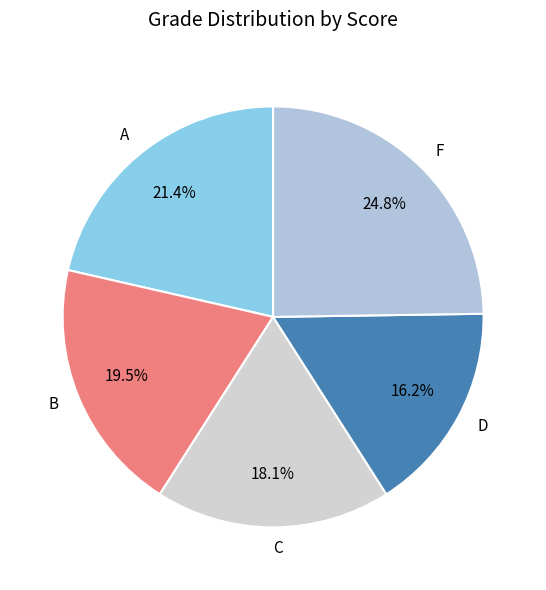

What is the total percentage of B and D?

35.7%